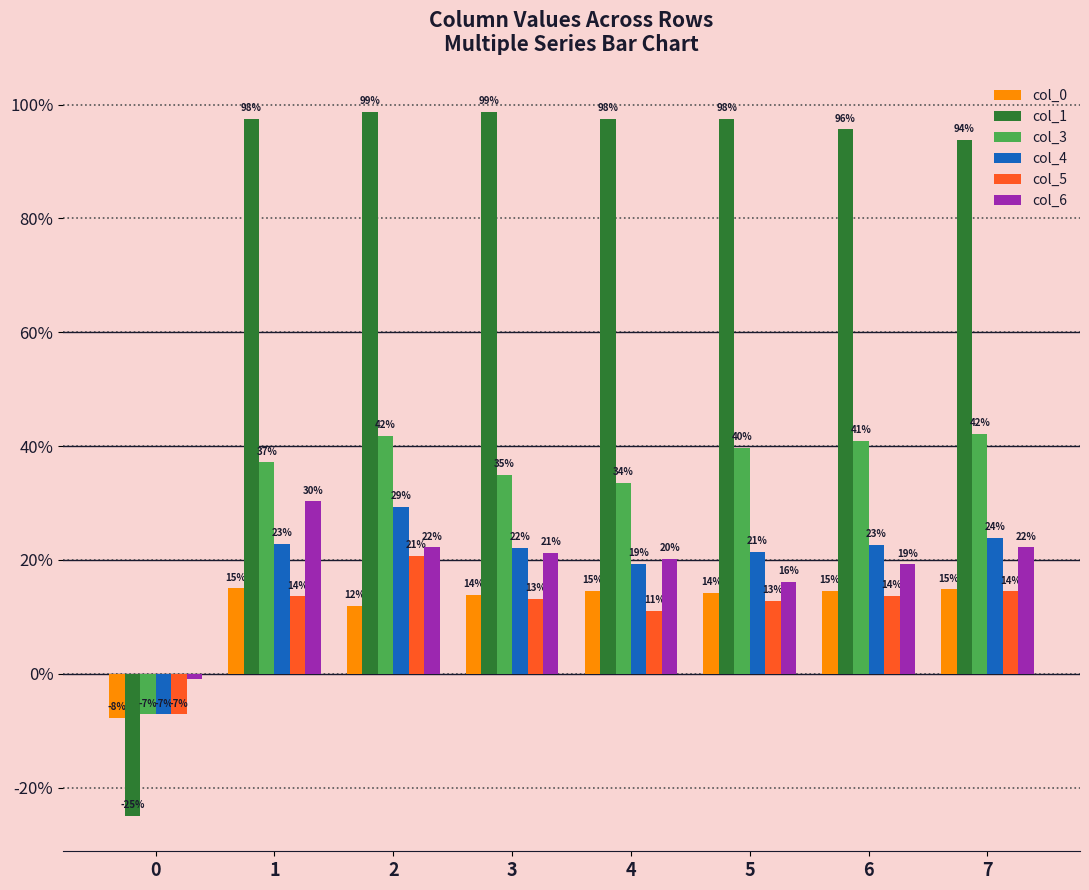

What is the value of the col_5 bar at the 3rd from the left?

0.2